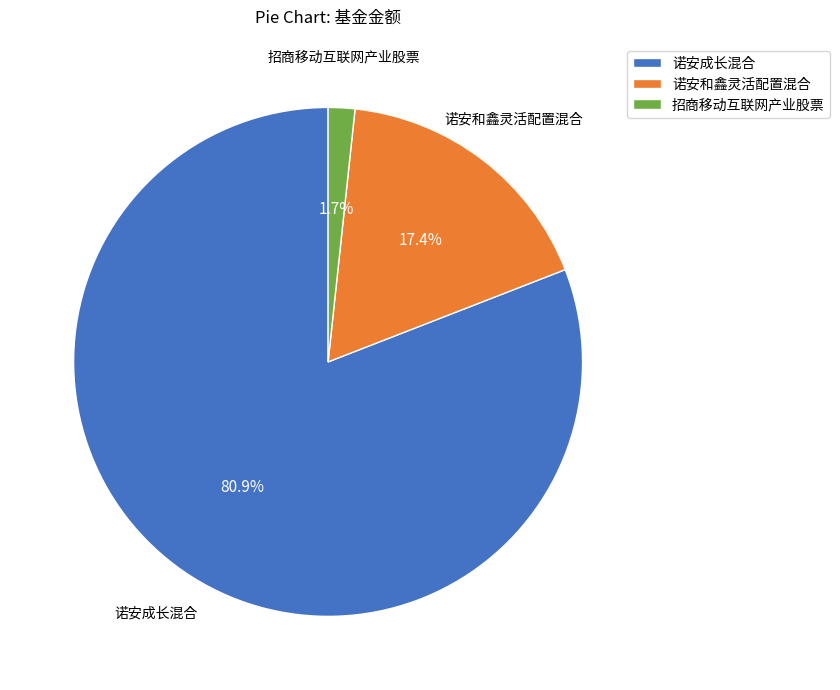

Rank the categories by value from highest to lowest.

诺安成长混合, 诺安和鑫灵活配置混合, 招商移动互联网产业股票